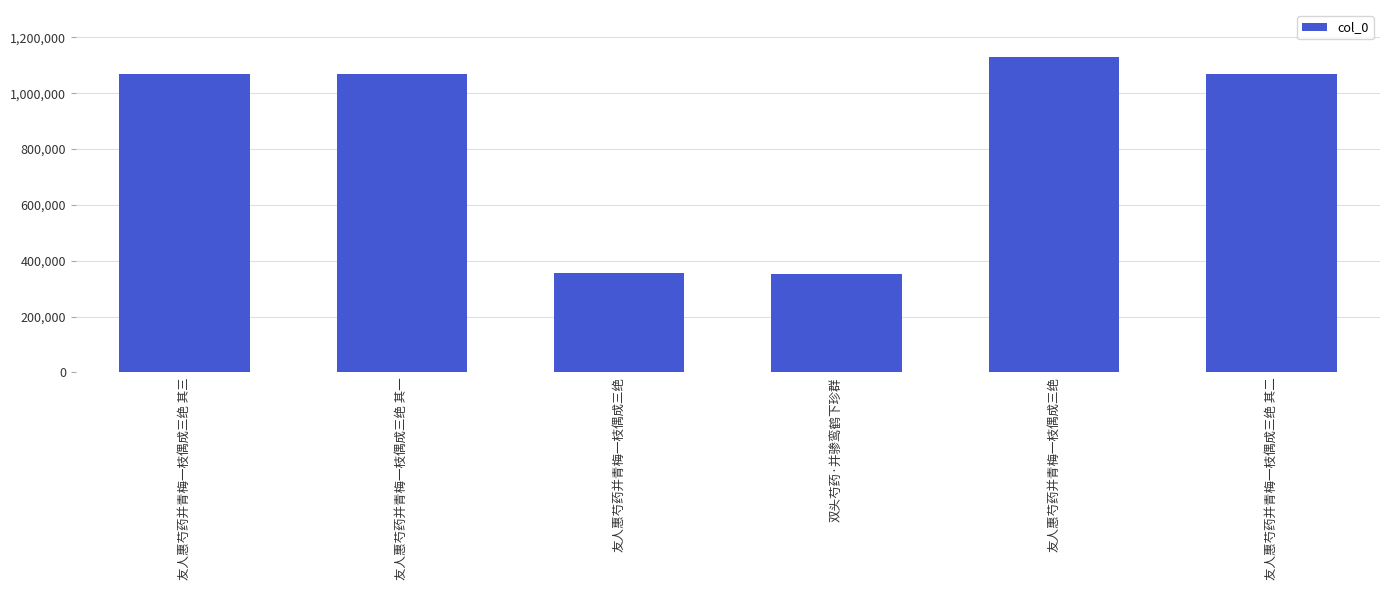

Are the bars horizontal?

No